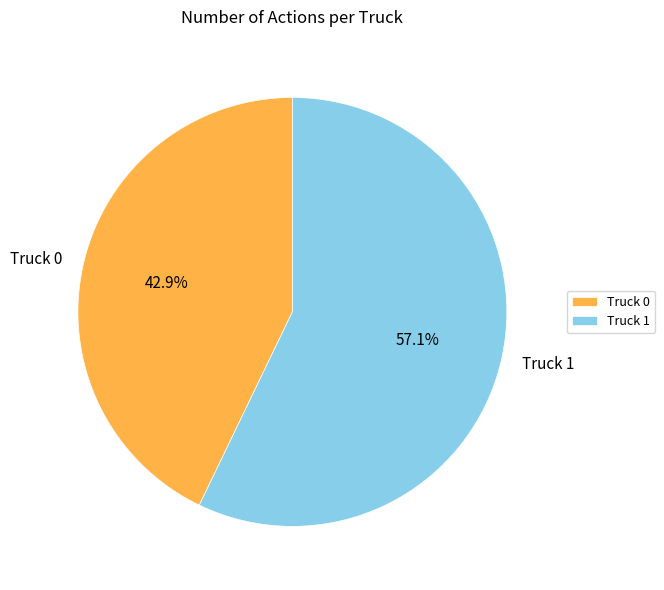

Which category has the smallest portion of the pie?

Truck 0